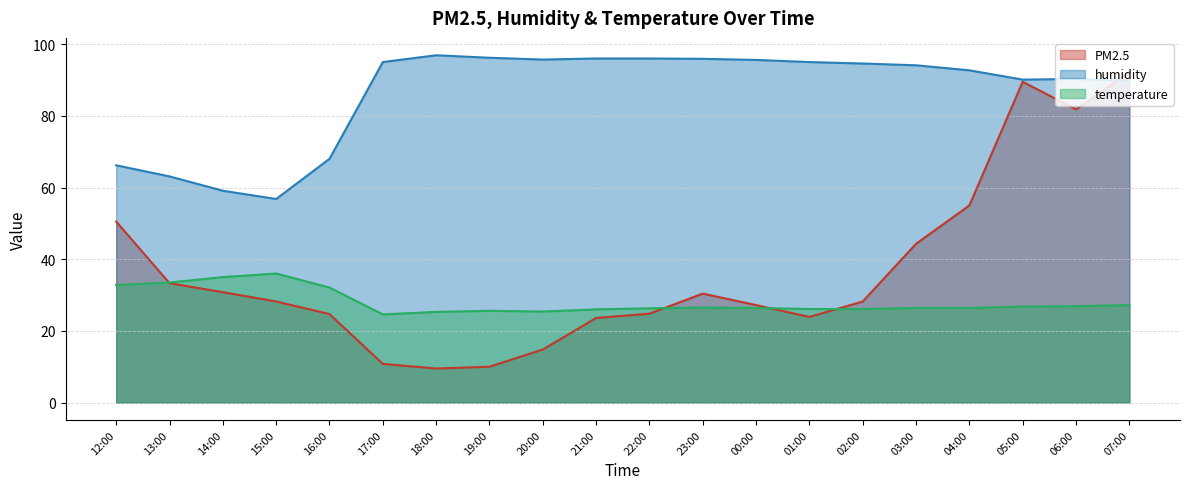

What is the difference between the second highest and second lowest values in the humidity series?

37.1